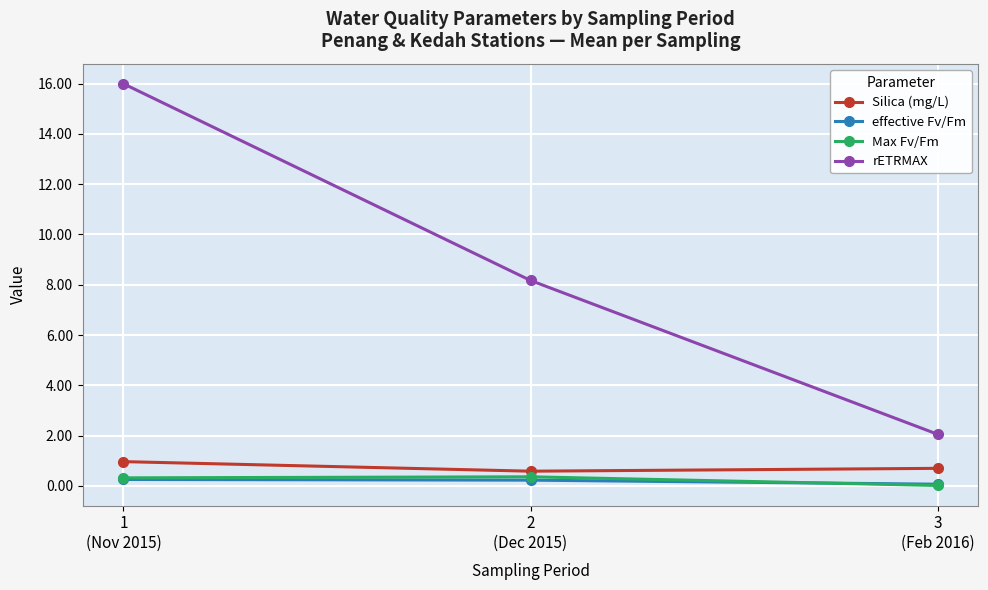

What is the difference between the highest and lowest values at 3
(Feb 2016)?

2.0